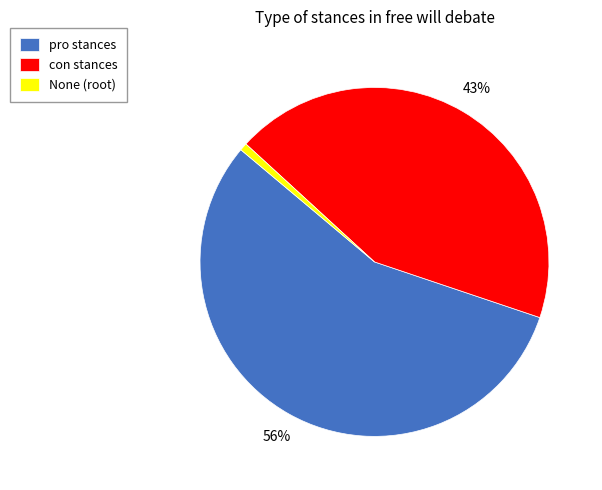

Between con stances and None (root), which is larger?

con stances